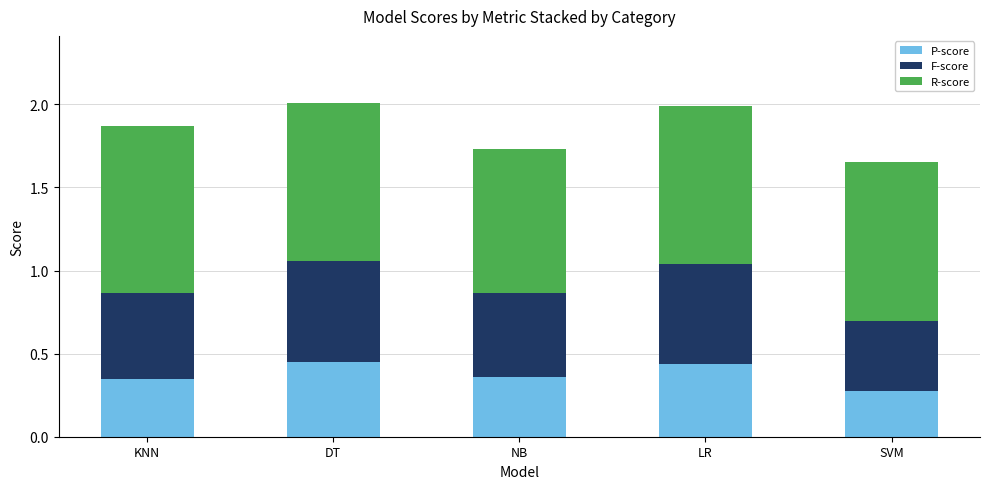

What is the total value across all series at DT?

2.0